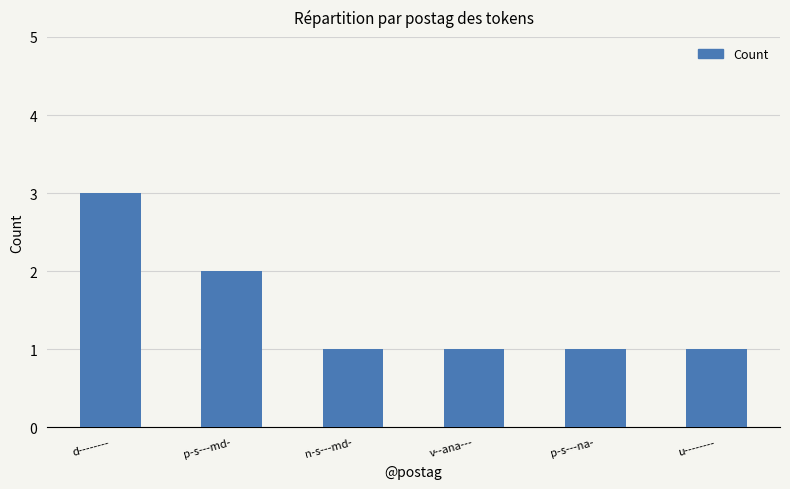

Is it true that the value at p-s---na- is 1?

True